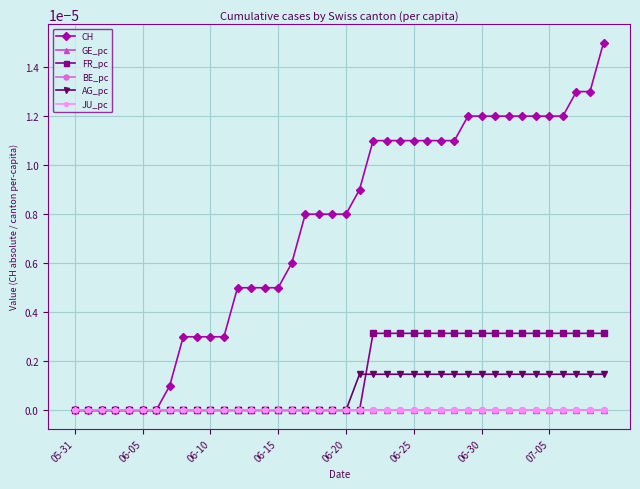

Is this an area chart (filled region under the line)?

No